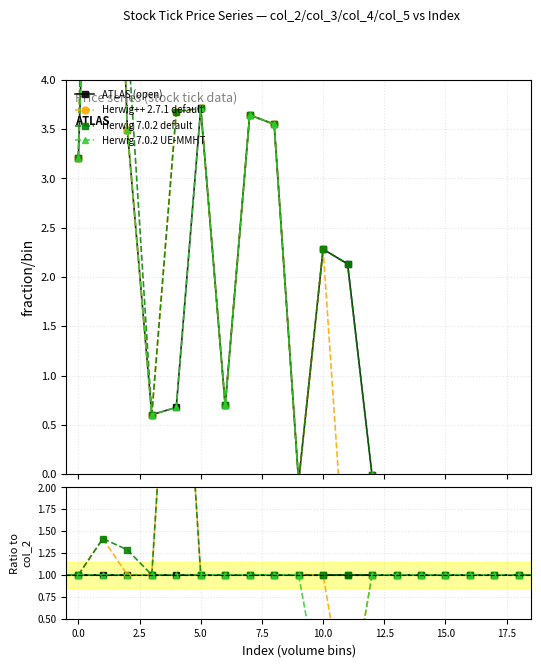

What is the maximum value shown in the chart?

5.4